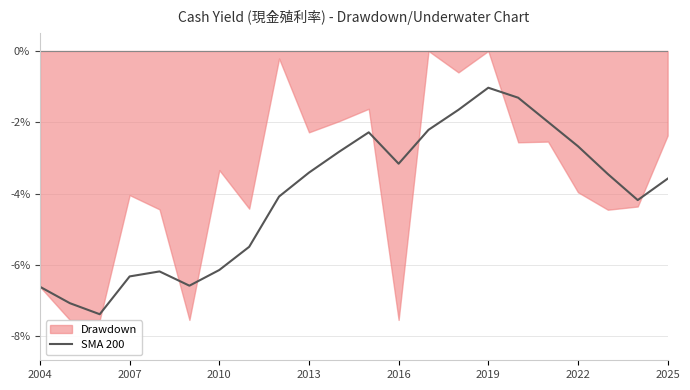

The SMA 200 series shows -3.4 at 2013. True or false?

True